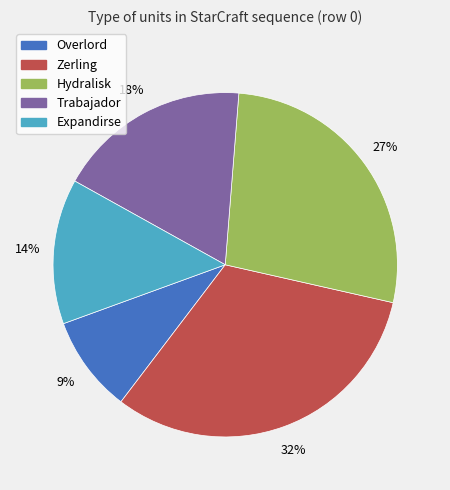

To the nearest percent, what is the difference between the largest and smallest slice percentages?

23%